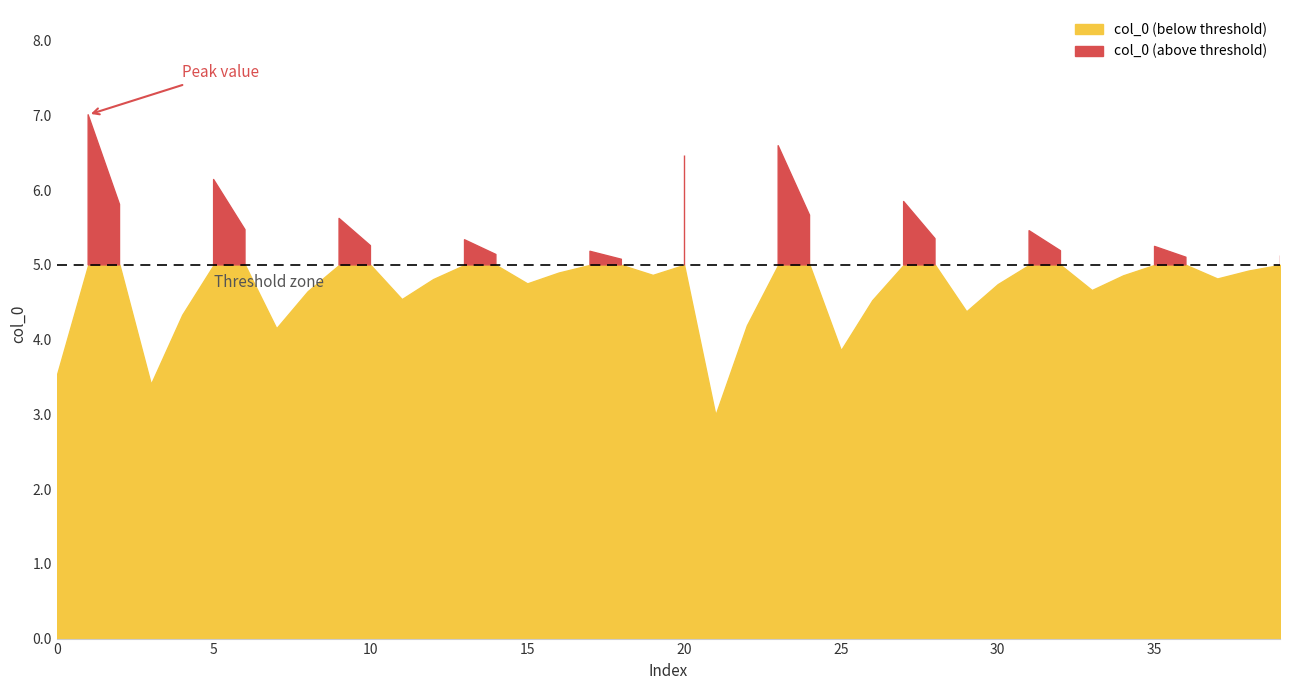

Which has a higher value, 24 or 25?

24